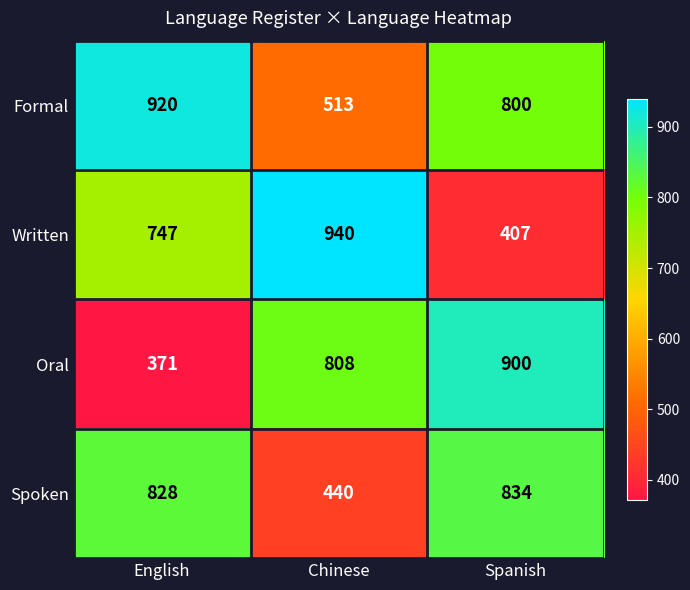

At which label does Formal first exceed 800?

English